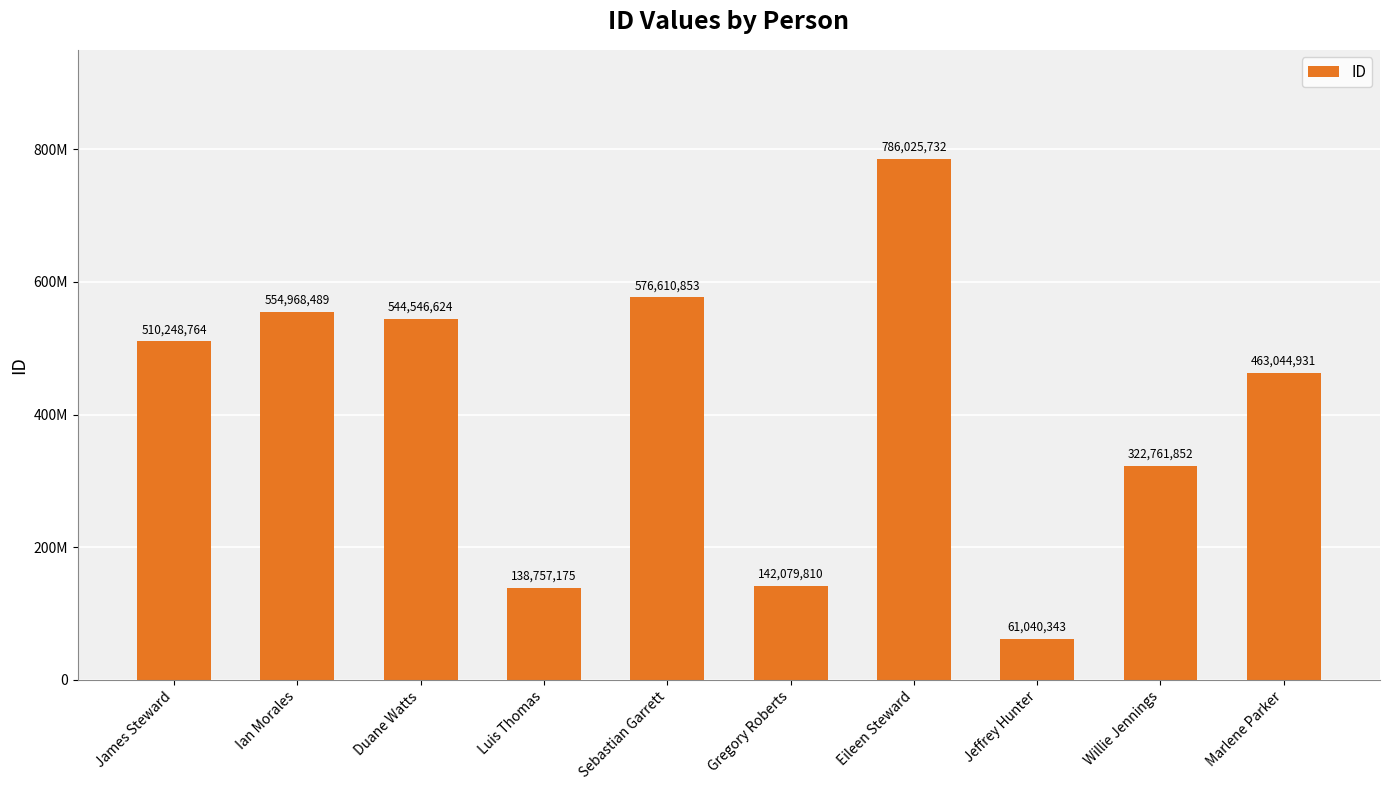

Does the chart contain any negative values?

No